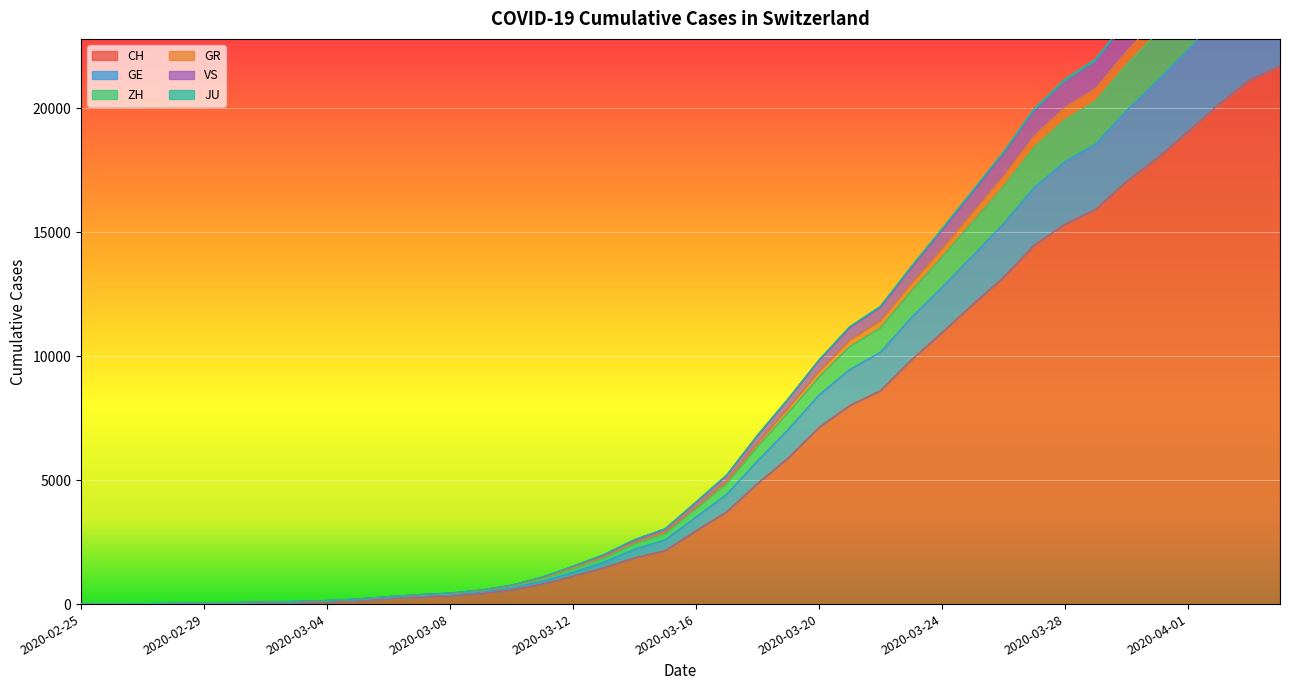

Where does the VS series first go above 4093?

2020-03-17